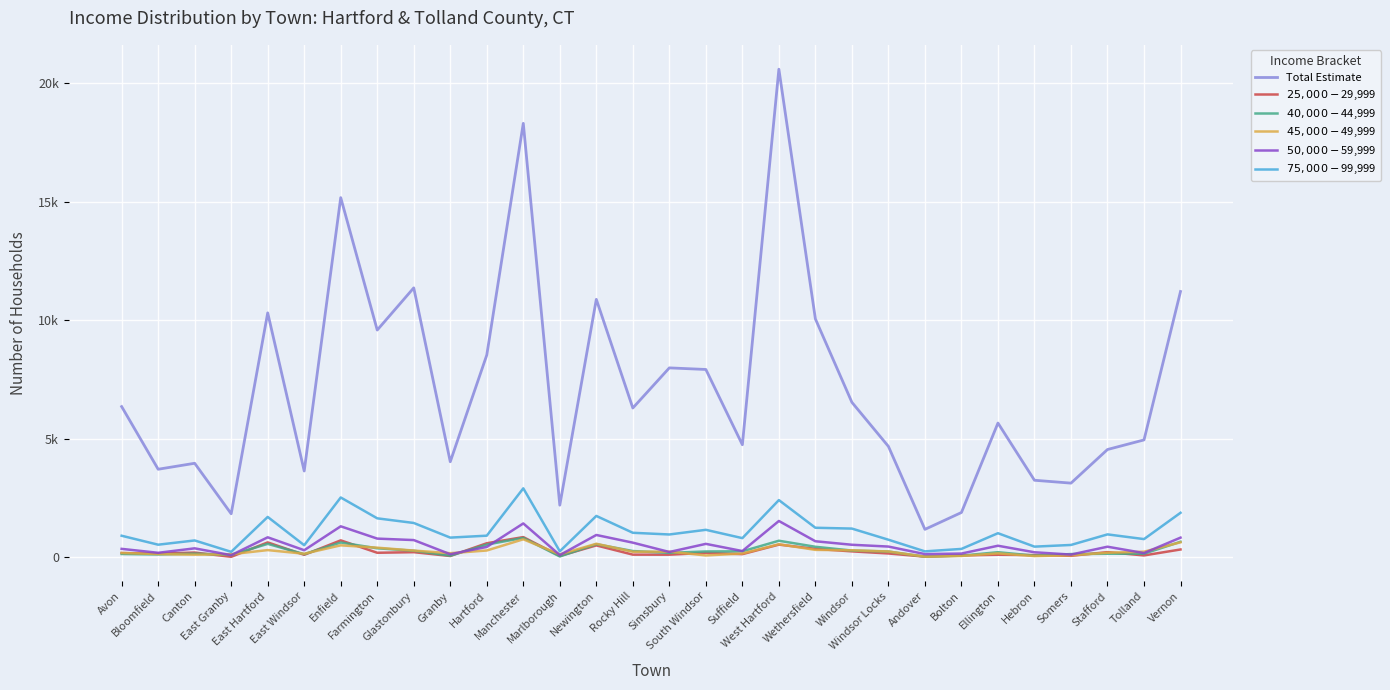

What is the label of the 9th point from the right?

Windsor Locks